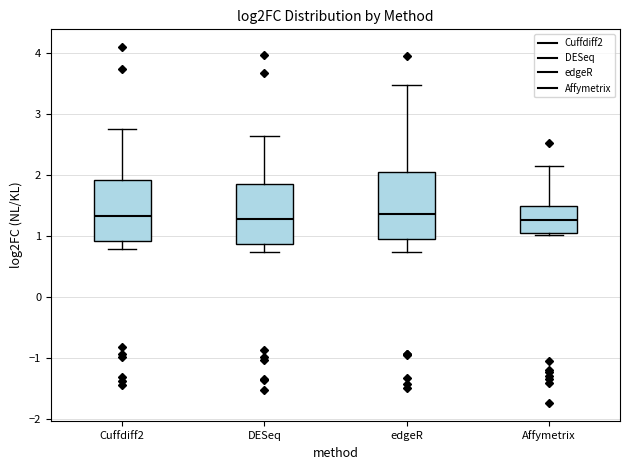

Where is the upper edge of the box for Cuffdiff2 on the y-axis? The values are not printed on the chart, so give them approximately, as read against the axis.

1.9